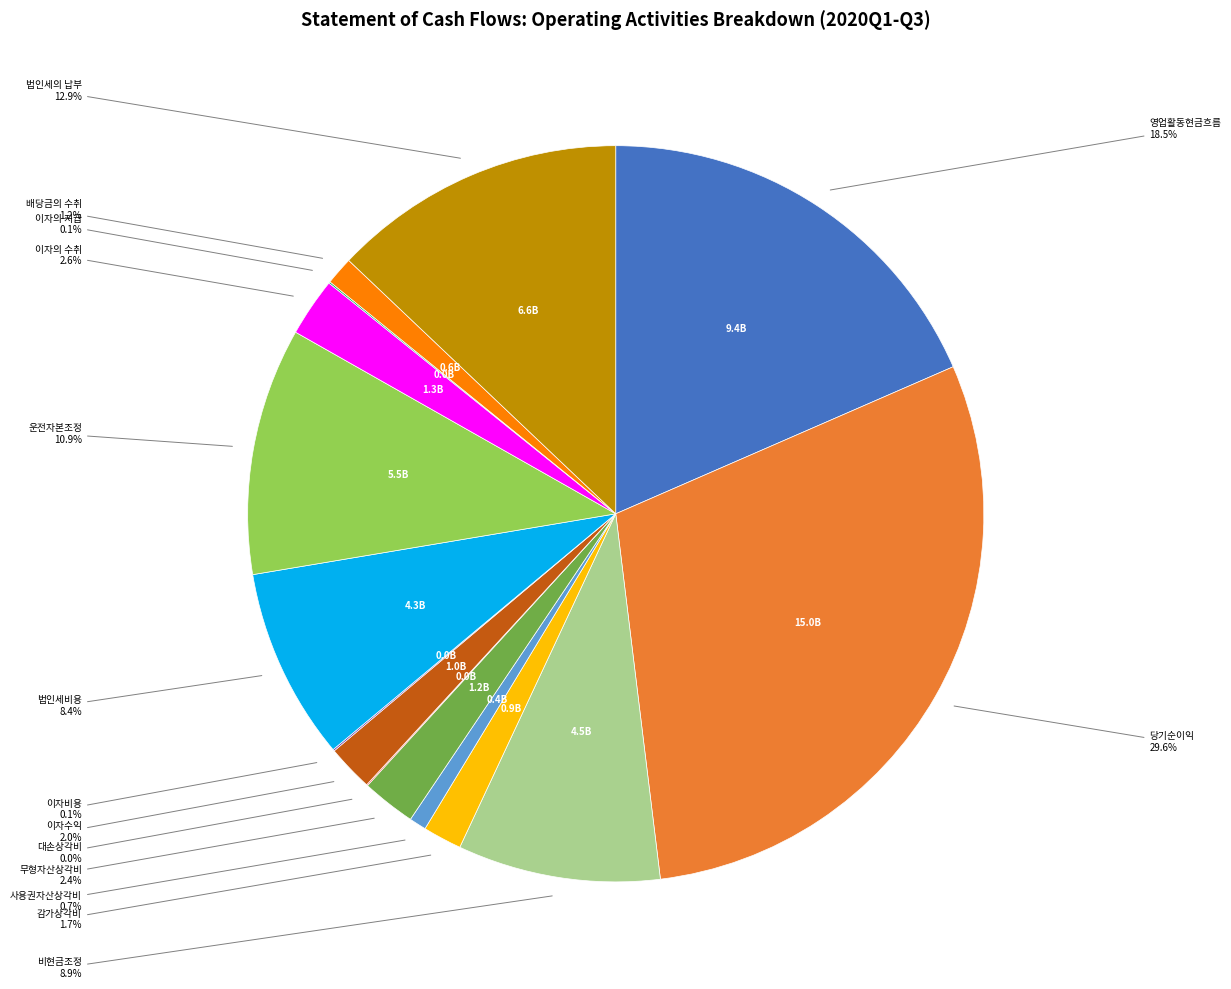

Is there a majority slice in this chart?

No